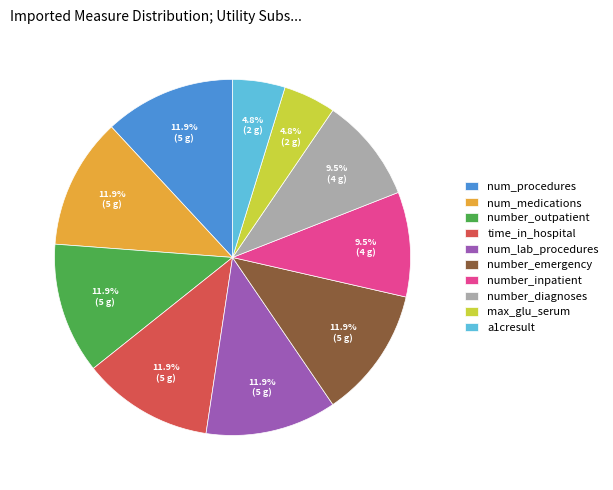

How much of the chart is everything except a1cresult?

95.2%